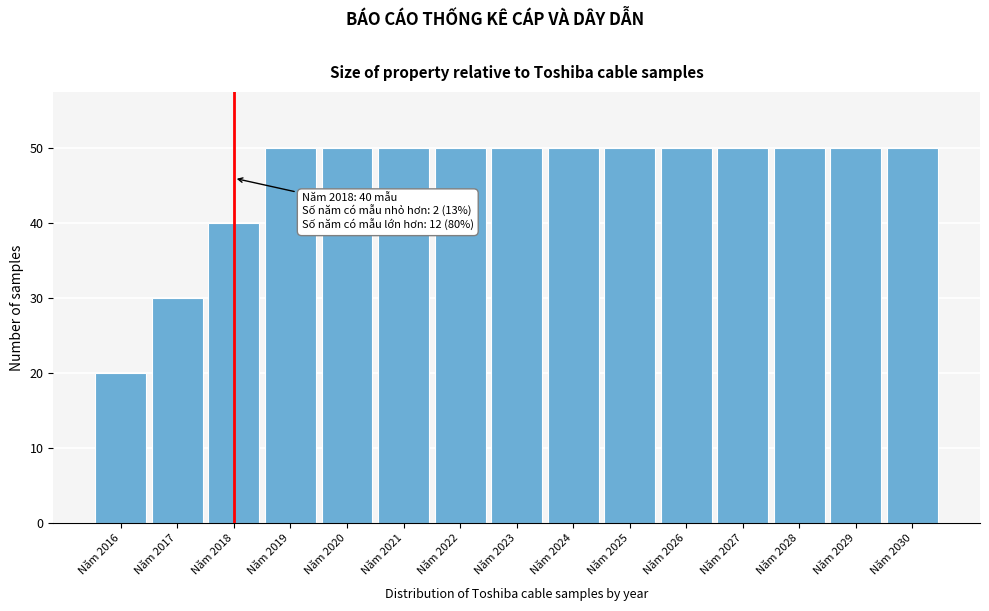

Reading left to right, what are all the values shown in this chart?

Năm 2016=20	Năm 2017=30	Năm 2018=40	Năm 2019=50	Năm 2020=50	Năm 2021=50	Năm 2022=50	Năm 2023=50	Năm 2024=50	Năm 2025=50	Năm 2026=50	Năm 2027=50	Năm 2028=50	Năm 2029=50	Năm 2030=50